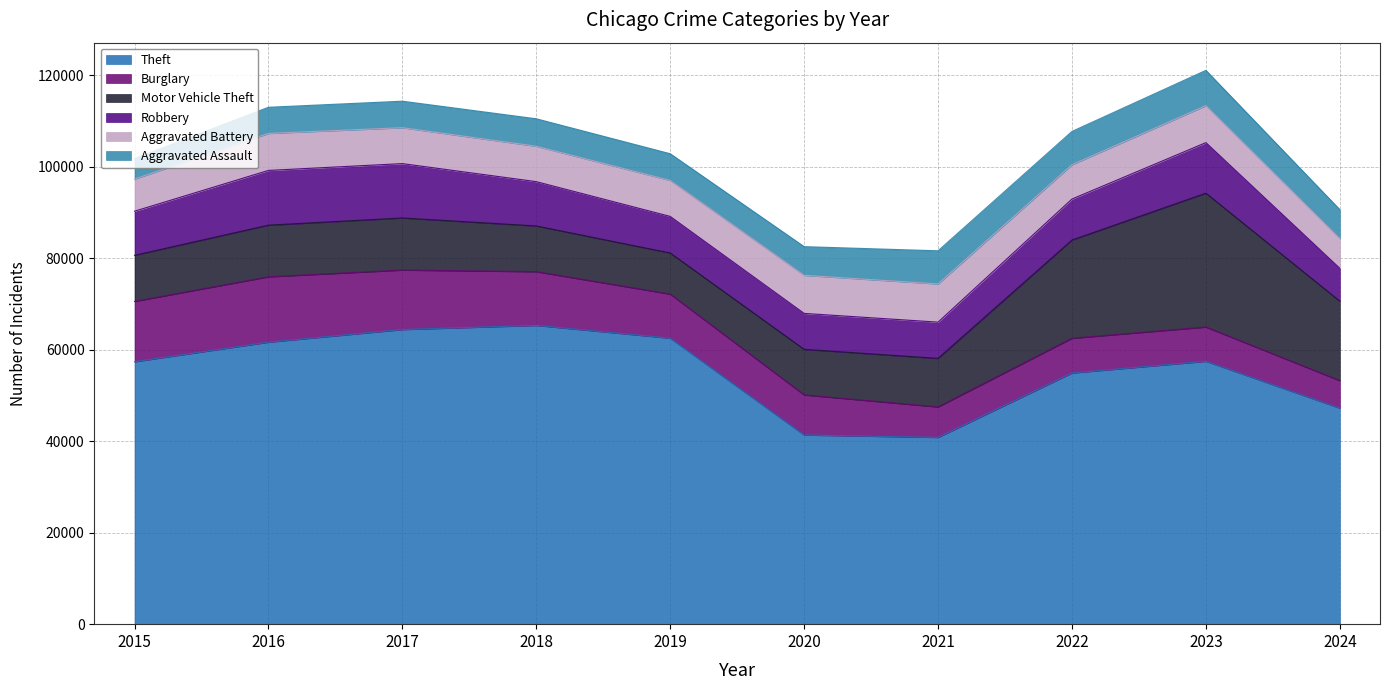

True or false: Burglary has more than 0 points higher than both neighbors.

True